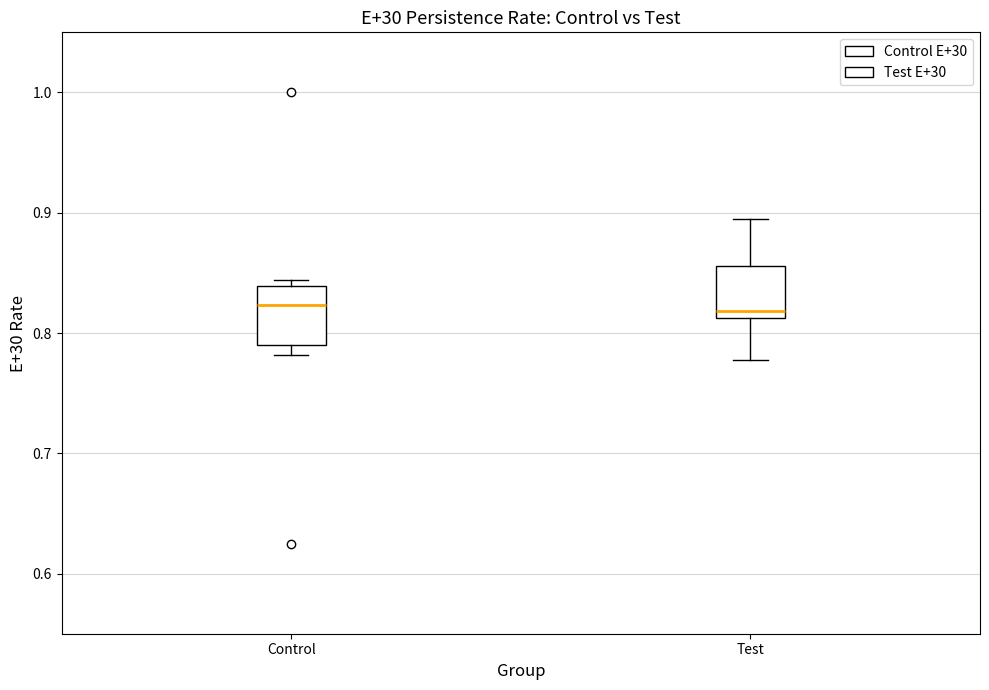

Reading left to right, transcribe this box plot: for each box, give where its median line is, the range the box spans, and where its two whiskers end, as read against the y-axis. The values are not printed on the chart, so give them approximately, as read against the axis.

Control: median 0.82, box 0.79 to 0.84, whiskers 0.78 to 0.84 (just above the box's upper edge)
Test: median 0.82, box 0.81 to 0.86, whiskers 0.78 to 0.89